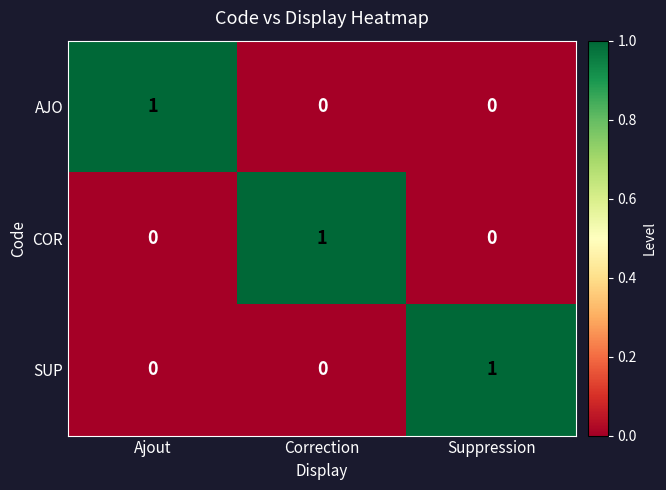

How many AJO values are between 0 and 1?

3